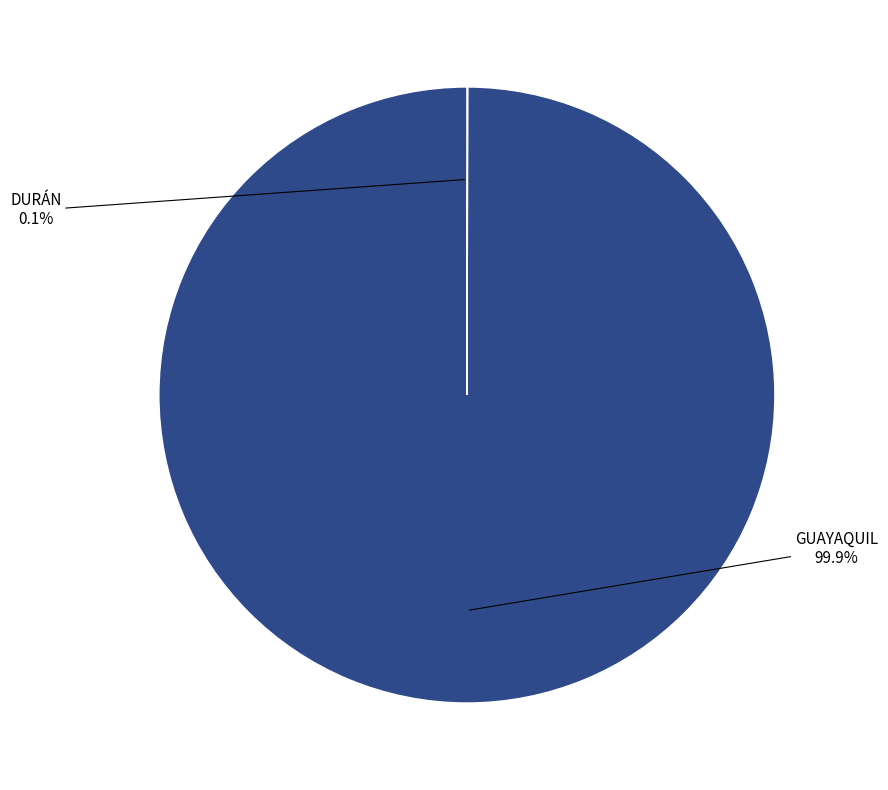

True or false: GUAYAQUIL accounts for 100% of the total.

True